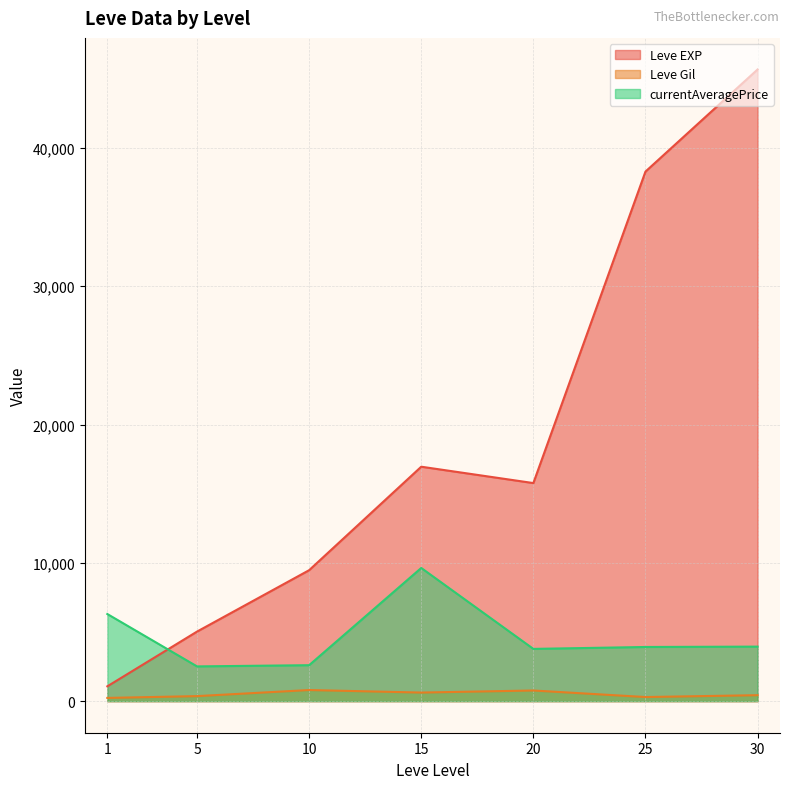

What is the average value of the Leve Gil series?

502.3